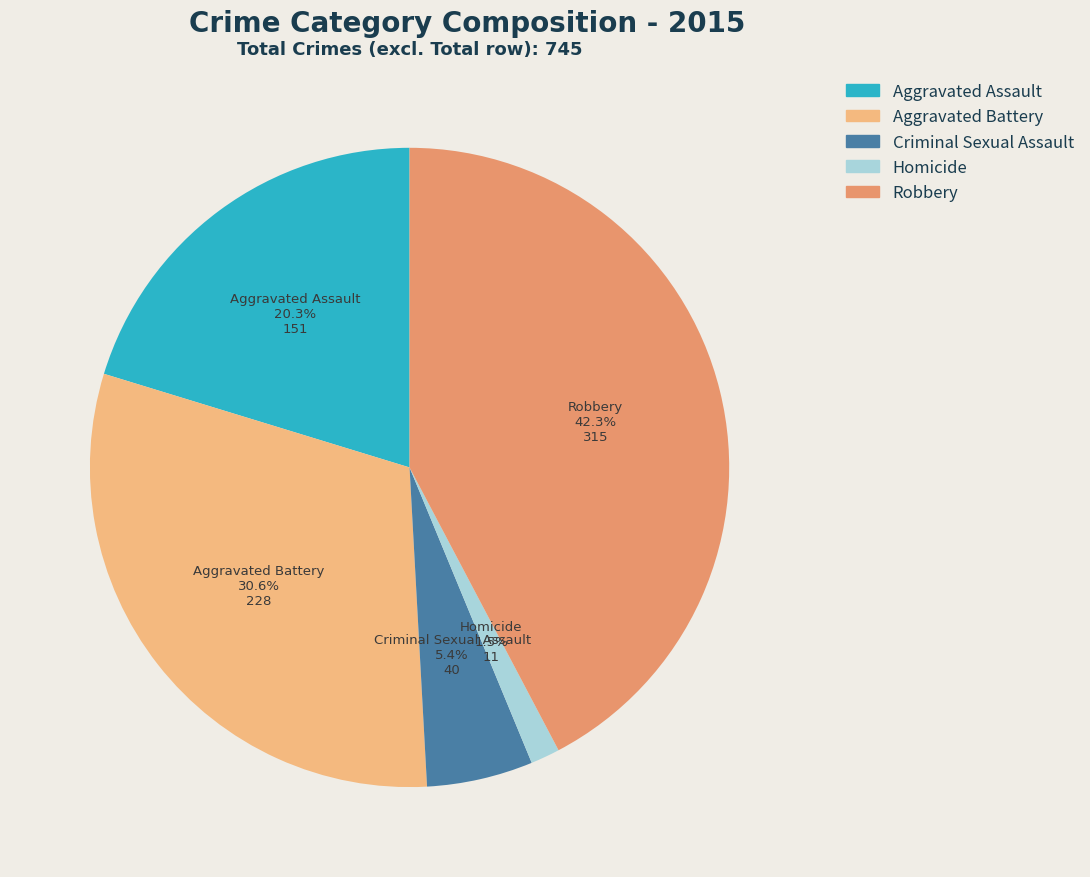

Is there a majority slice in this chart?

No